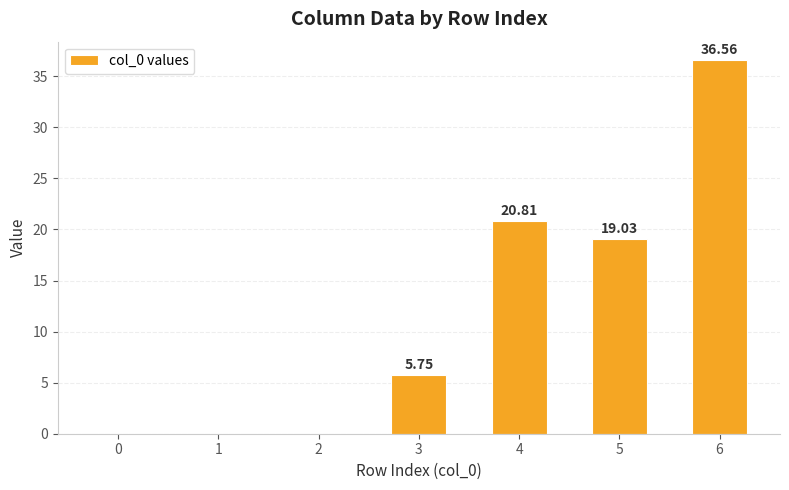

How many data points does each series have?

7